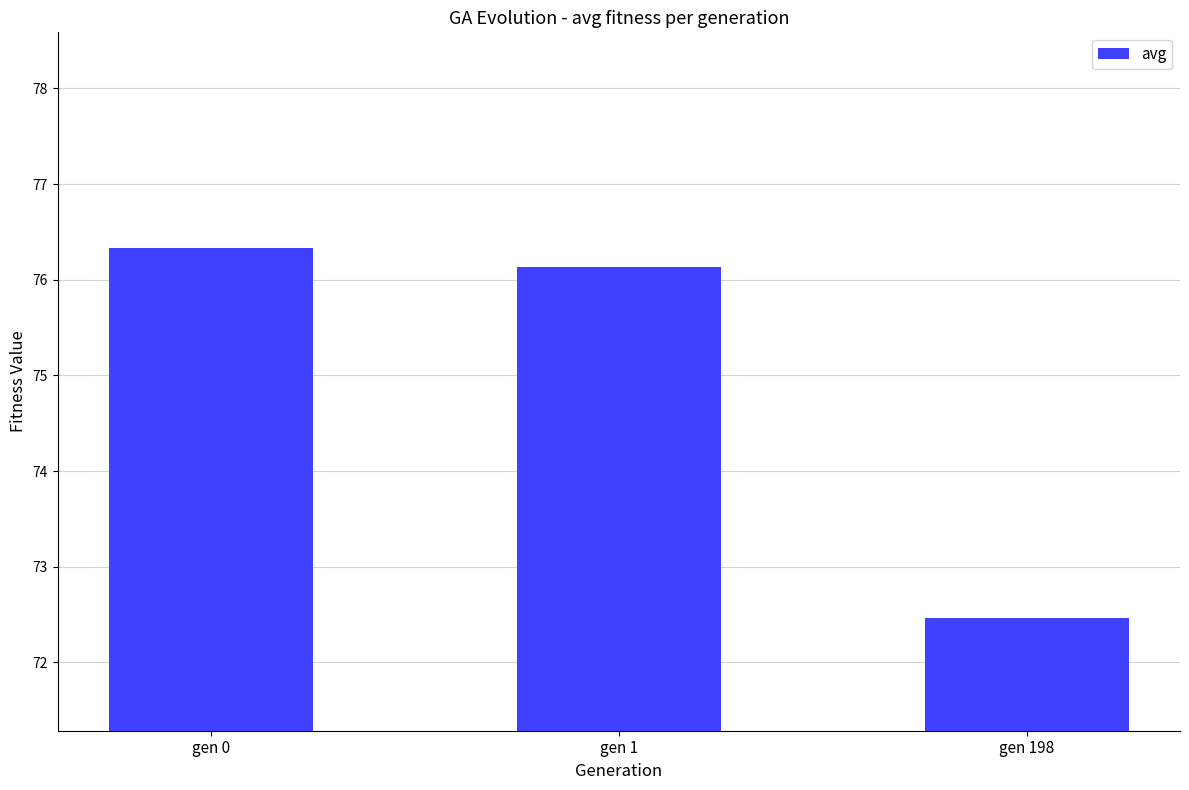

Rank the categories by value from lowest to highest.

gen 198, gen 1, gen 0